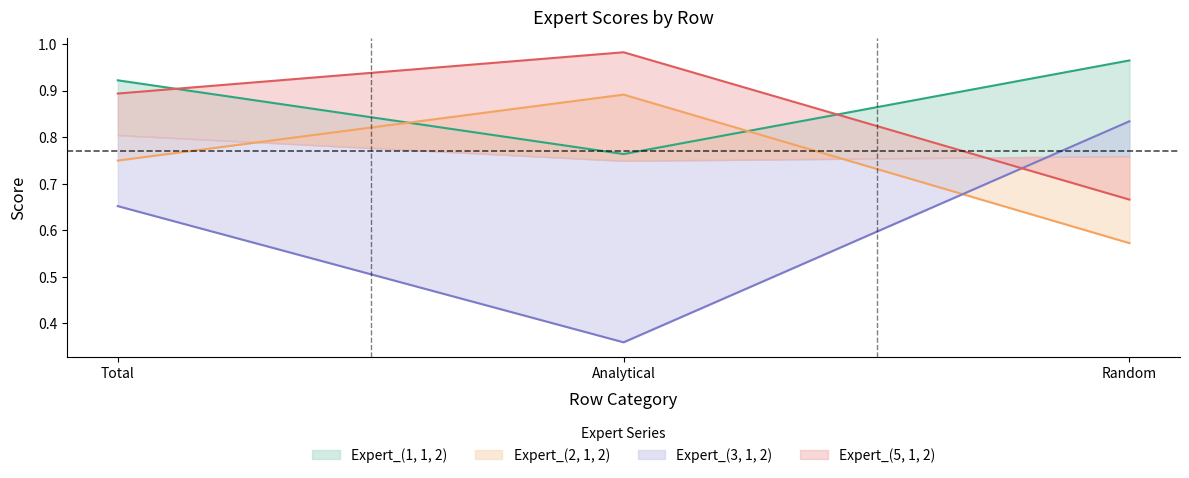

Reading left to right, what are all the values shown in this chart?

Expert_(1, 1, 2): 0.9	0.8	1.0
Expert_(2, 1, 2): 0.8	0.9	0.6
Expert_(3, 1, 2): 0.7	0.4	0.8
Expert_(5, 1, 2): 0.9	1.0	0.7